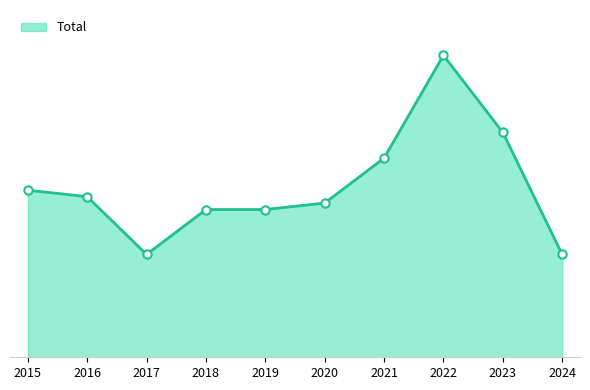

Is this an area chart (filled region under the line)?

Yes